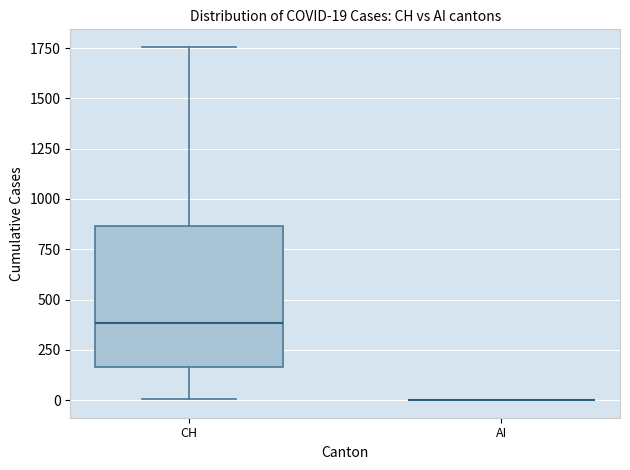

Comparing the boxes themselves (not the whiskers), which one is the tallest?

CH